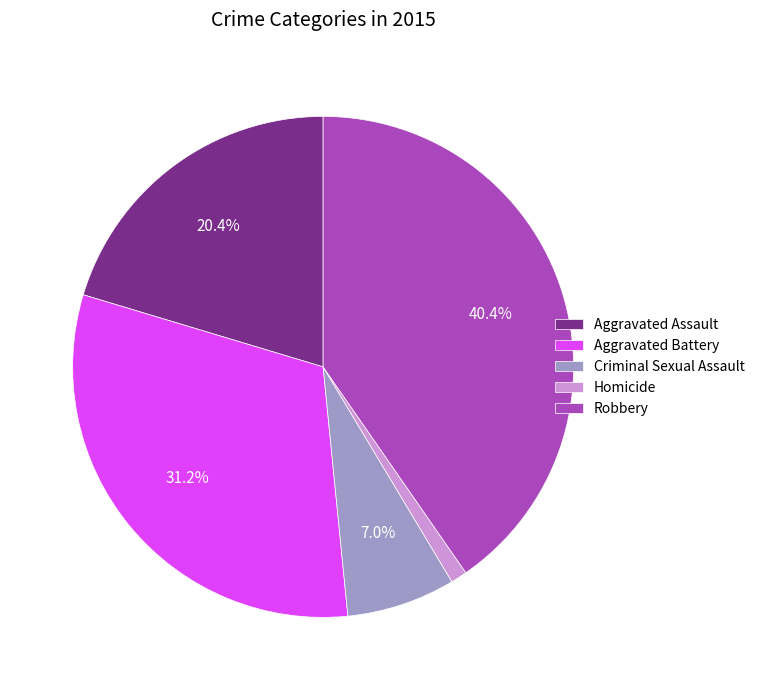

How much of the chart is everything except Robbery?

59.6%